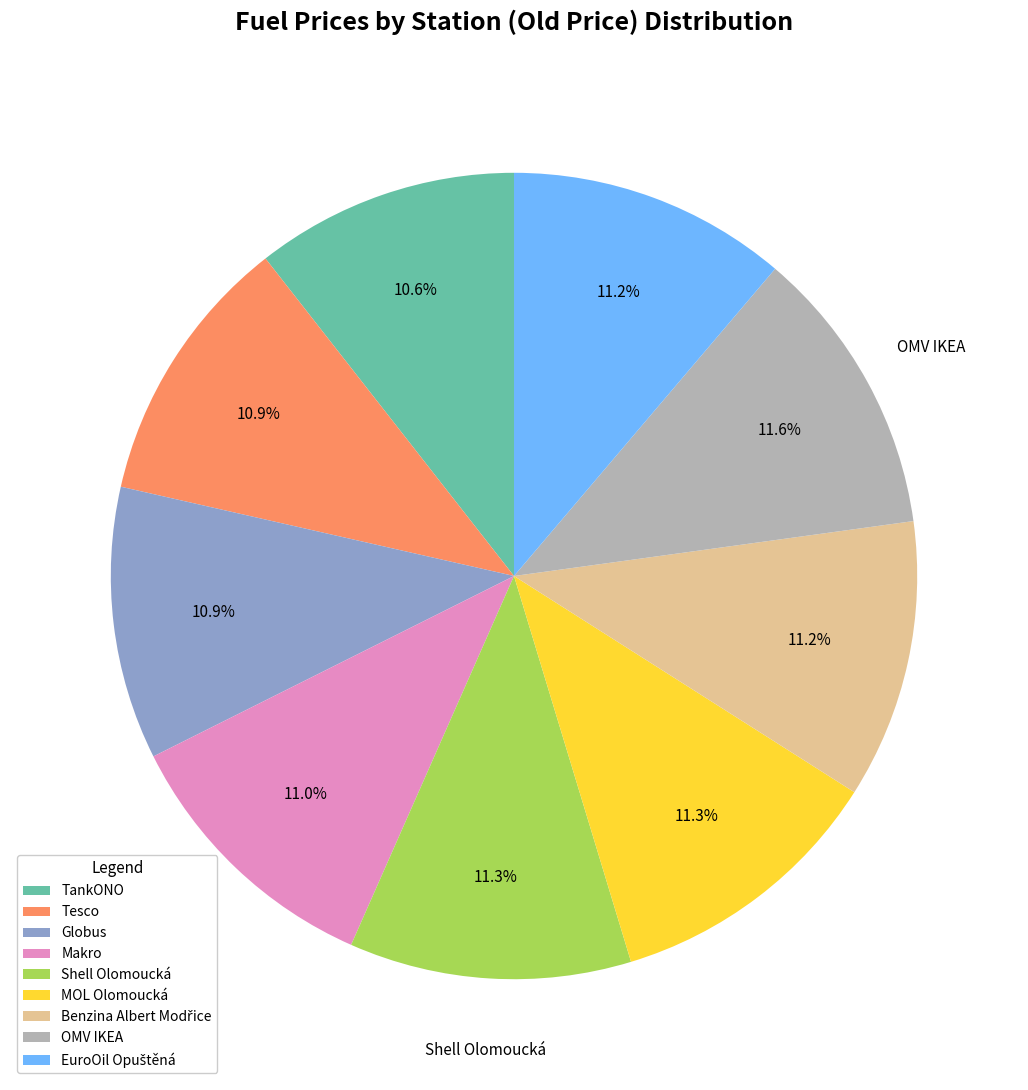

Is there a majority slice in this chart?

No